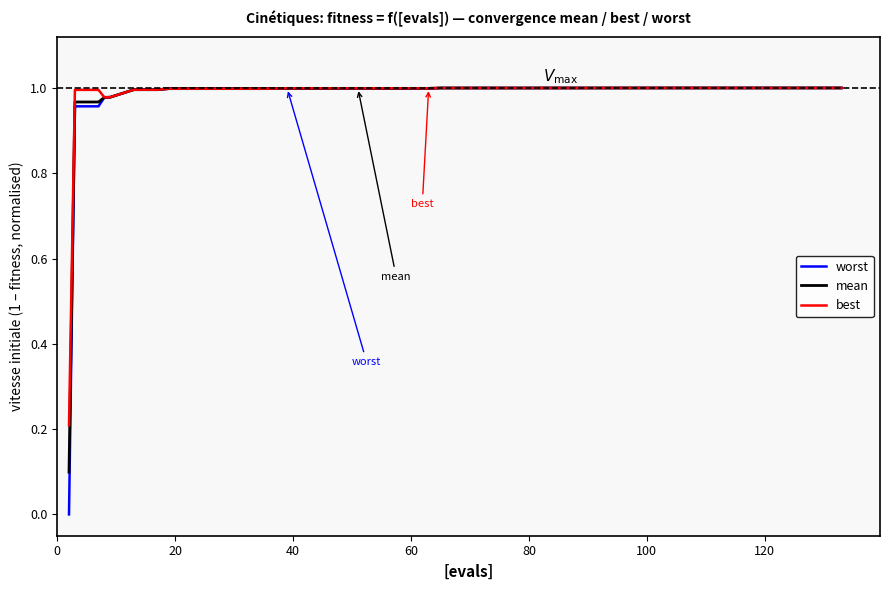

How many lines are shown in the chart?

3